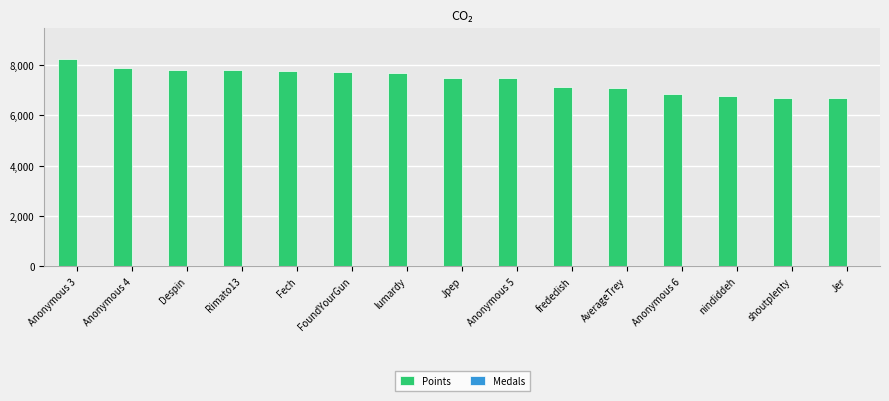

Which series has the widest spread of values?

Points